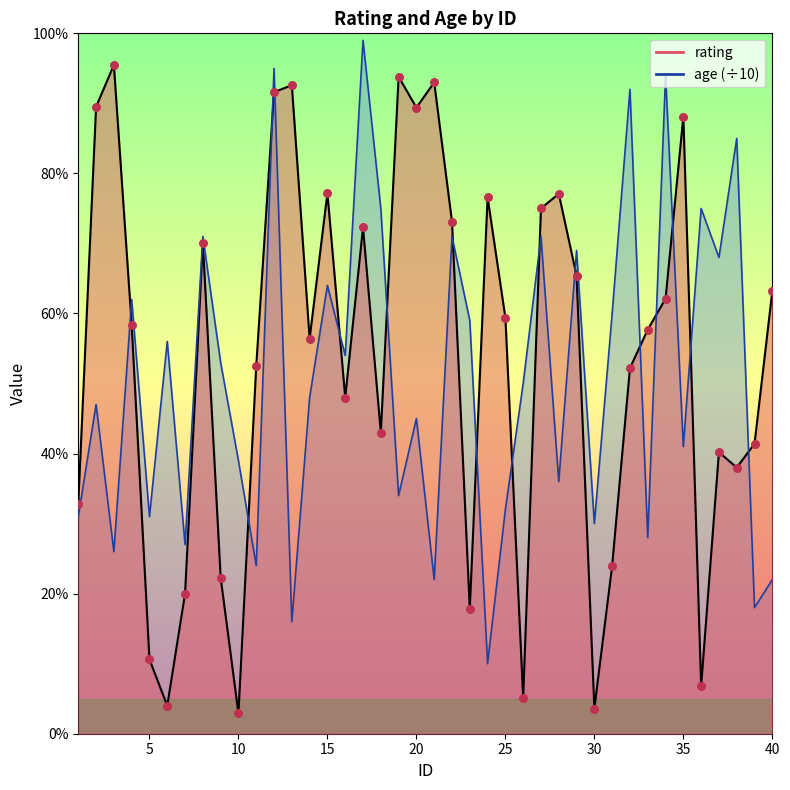

Is the value of age at 14 greater than the value of rating at 15?

No